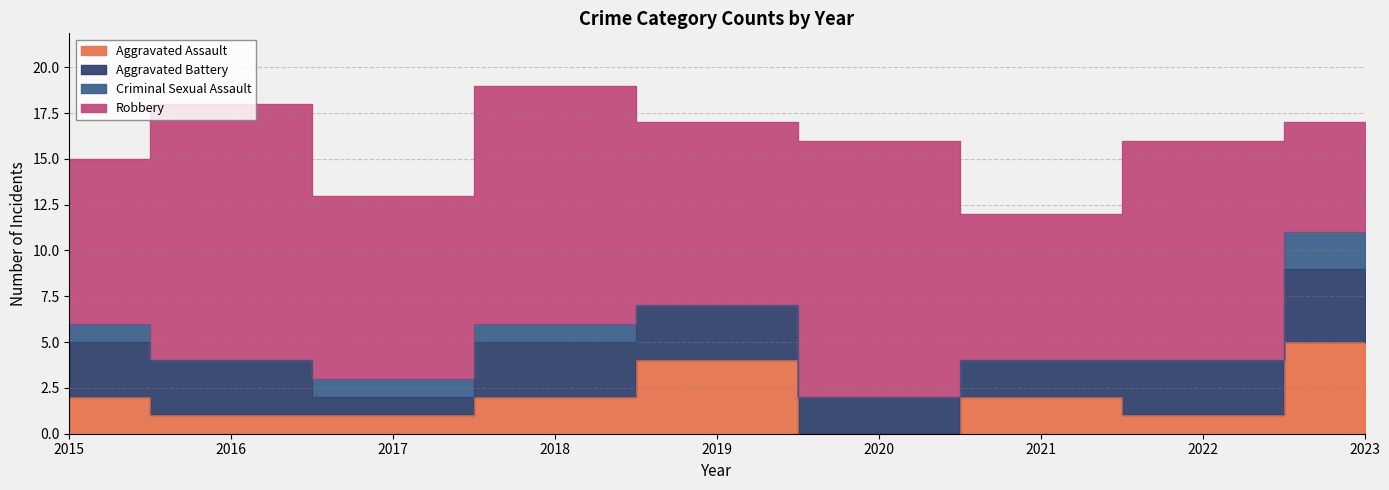

Reading right to left, list all the values displayed in this chart.

Aggravated Assault: 5	1	2	0	4	2	1	1	2
Aggravated Battery: 4	3	2	2	3	3	1	3	3
Criminal Sexual Assault: 2	0	0	0	0	1	1	0	1
Robbery: 6	12	8	14	10	13	10	14	9